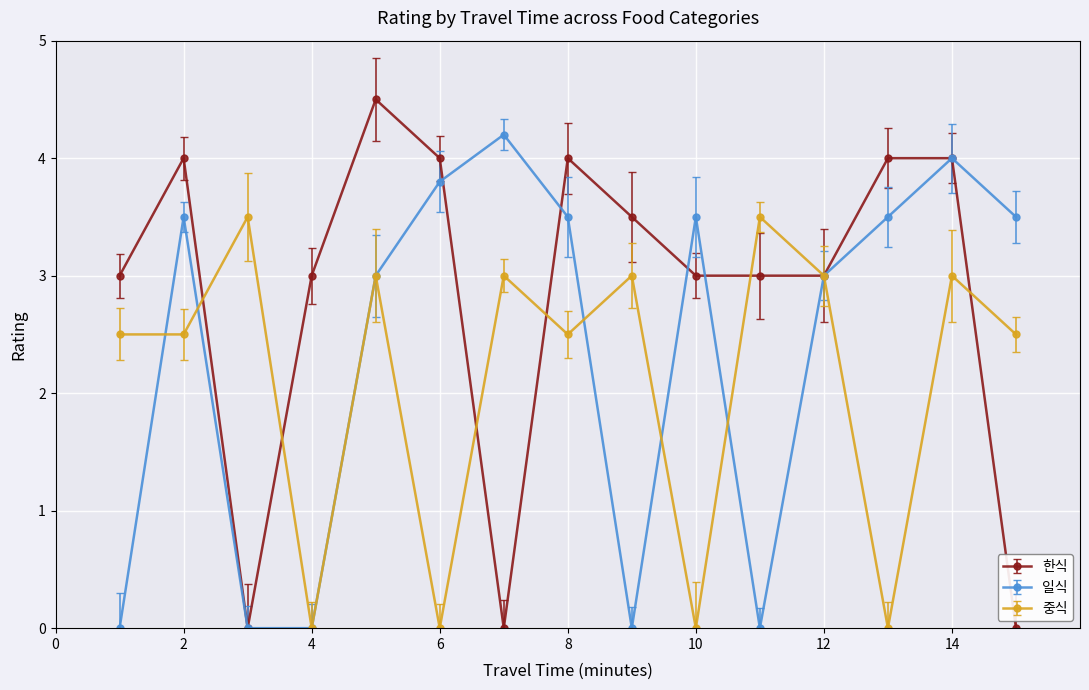

What is the difference between the second highest and second lowest values in the 한식 series?

4.0